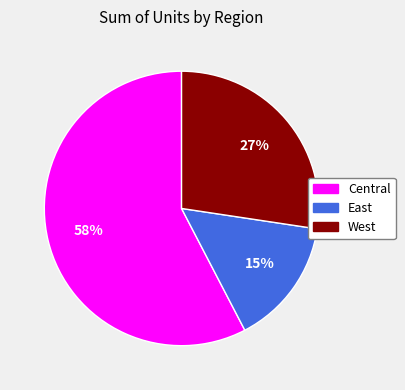

Do West and East together represent more than half of the pie?

No